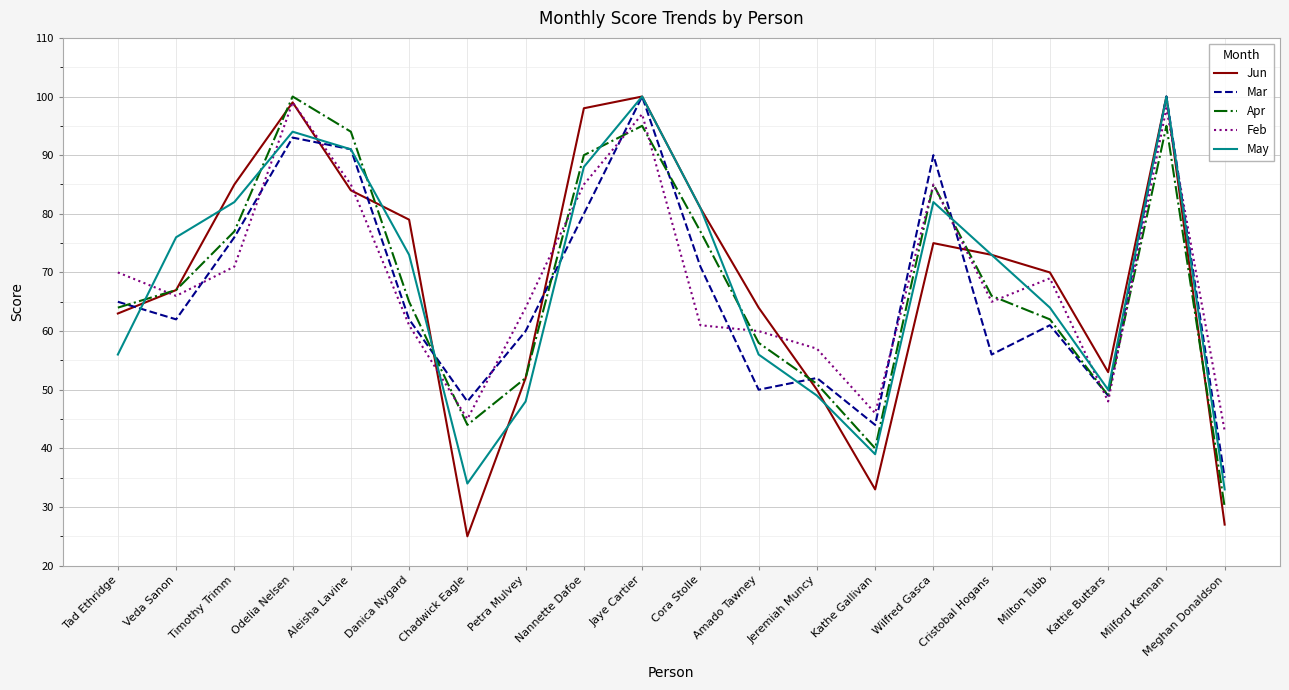

What is the difference between the Feb values at Milton Tubb and Jaye Cartier?

28